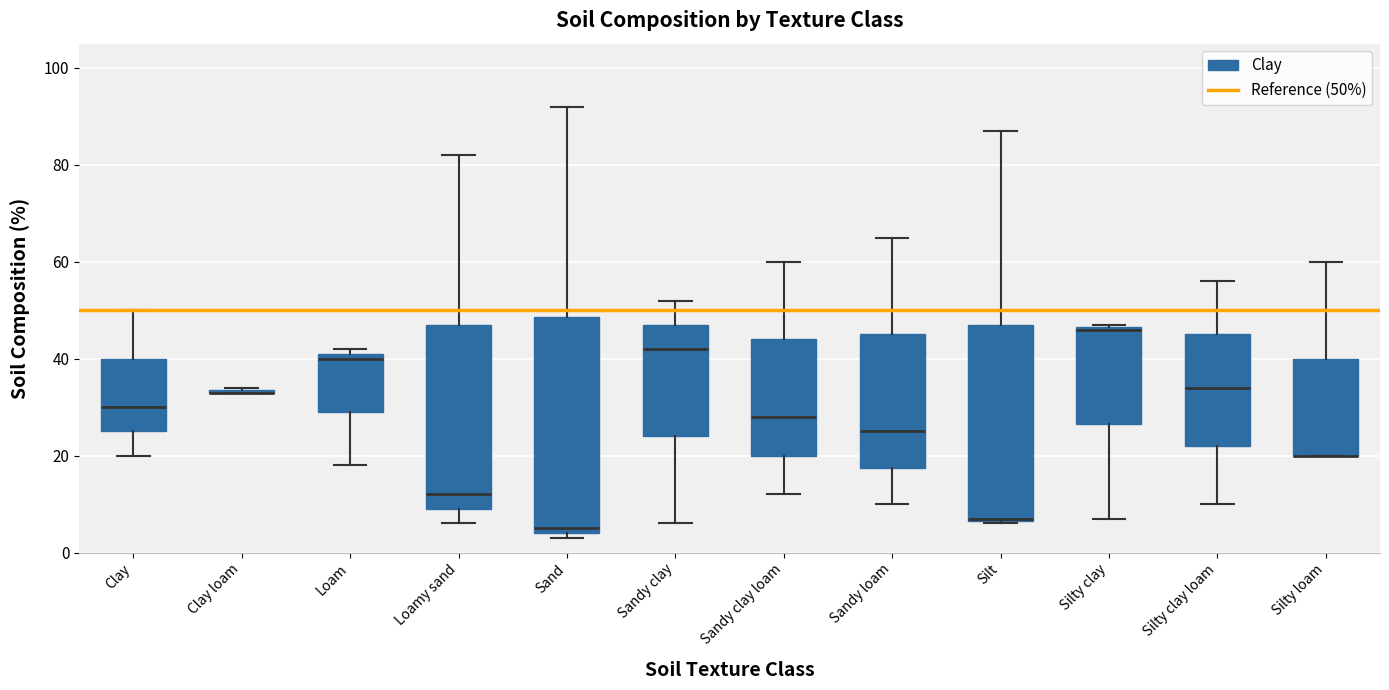

Where does the median line of the box for Sand sit on the y-axis? The values are not printed on the chart, so give them approximately, as read against the axis.

6